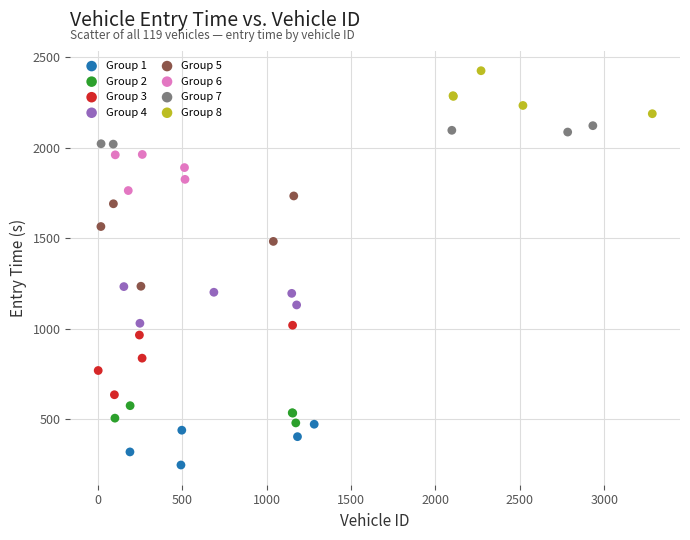

Which series reaches the maximum Y coordinate?

Group 8